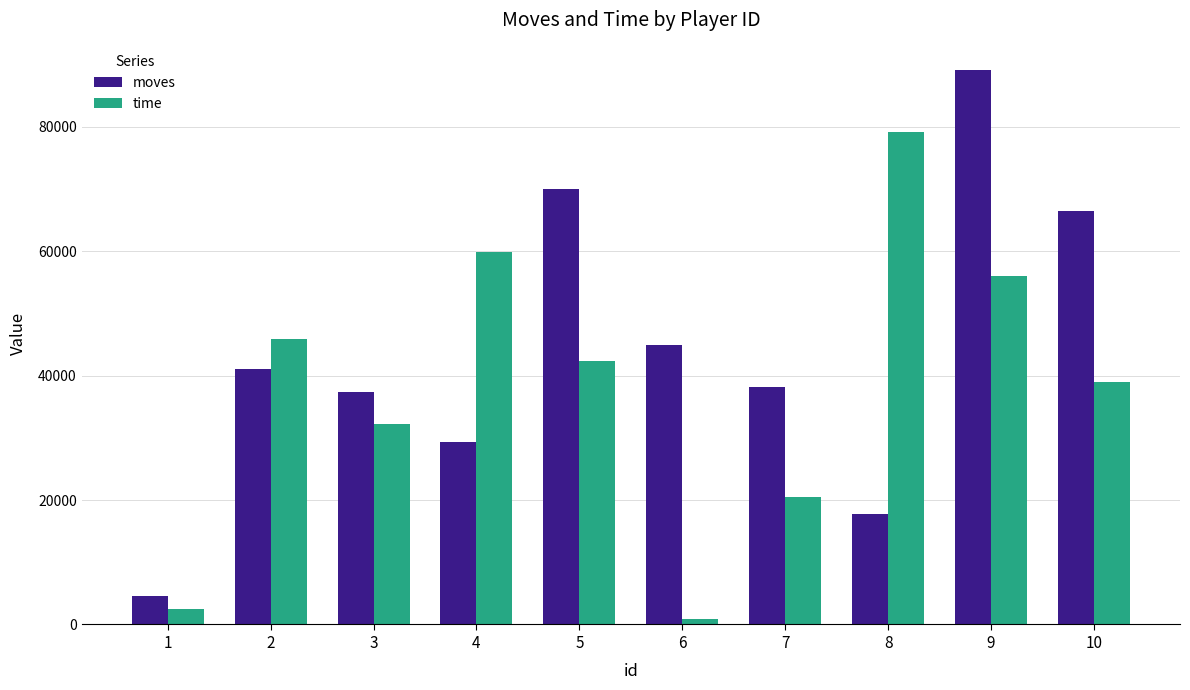

How many bars are there in total?

20